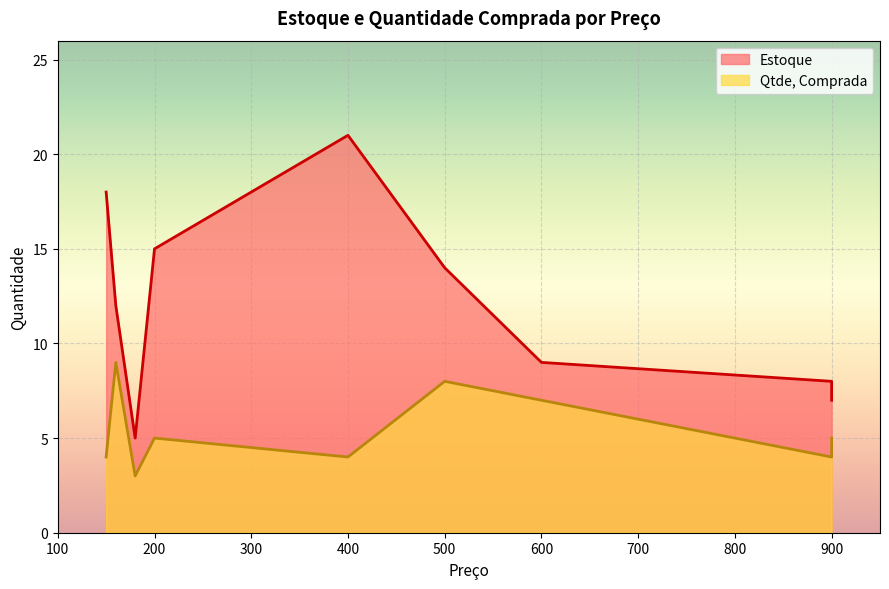

What is the sum of all Qtde, Comprada values?

49